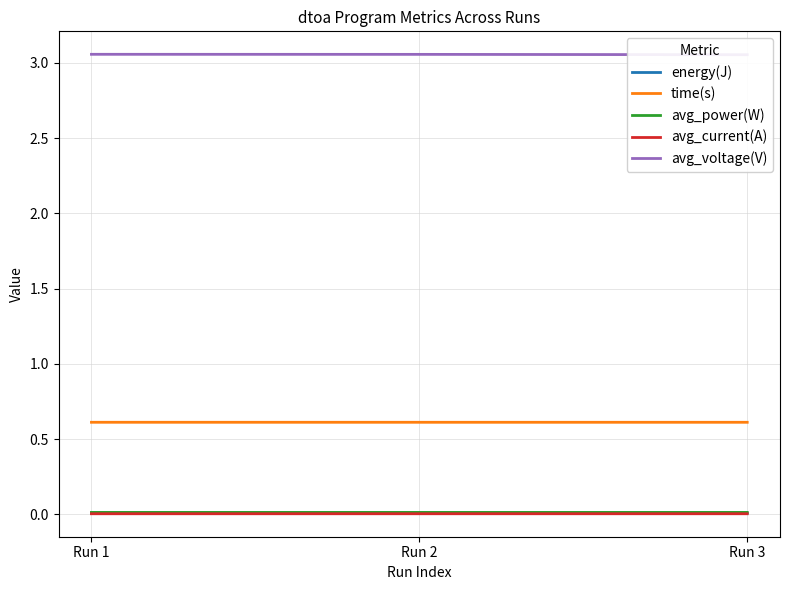

Rank the categories by time(s) value from lowest to highest.

Run 3, Run 2, Run 1